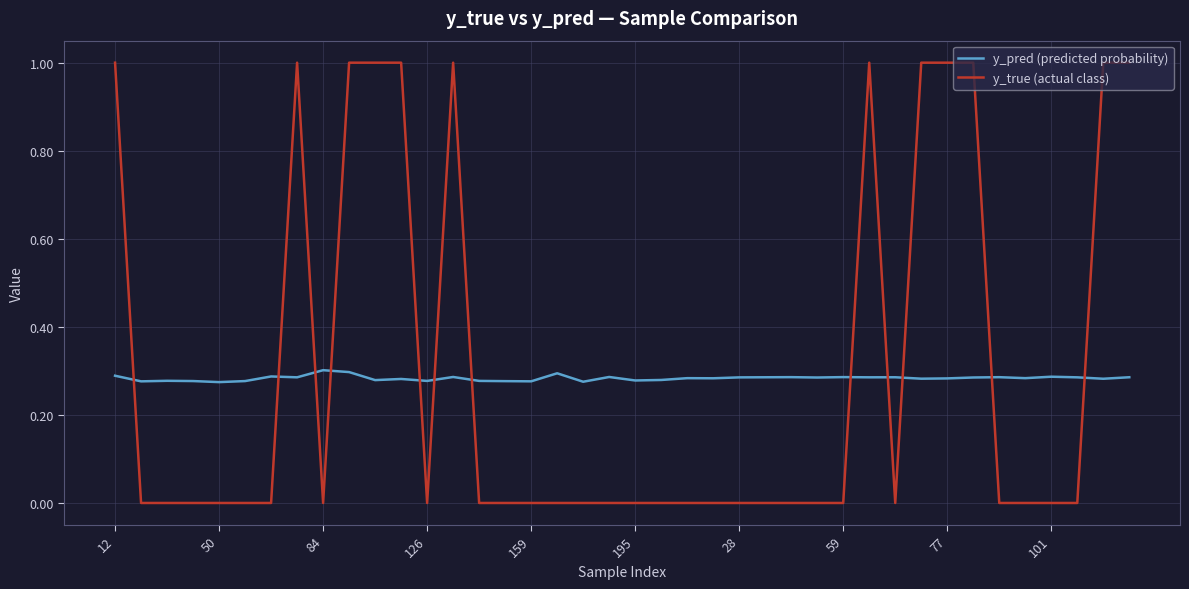

Which series has the widest spread of values?

y_true (actual class)